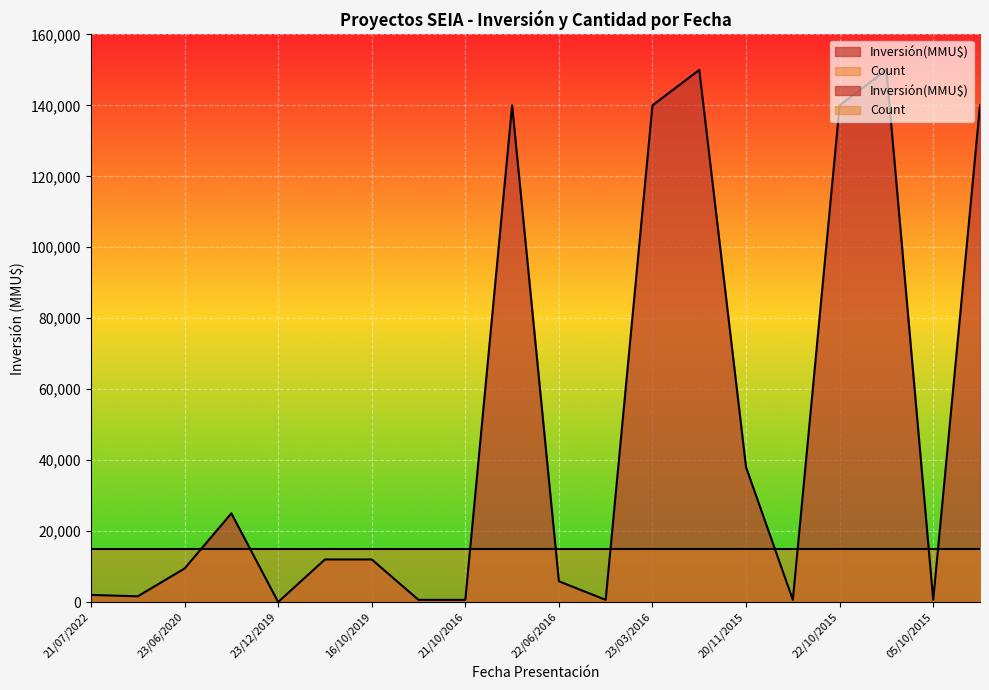

How many interior local peaks (higher than both neighbors) does the data have?

4